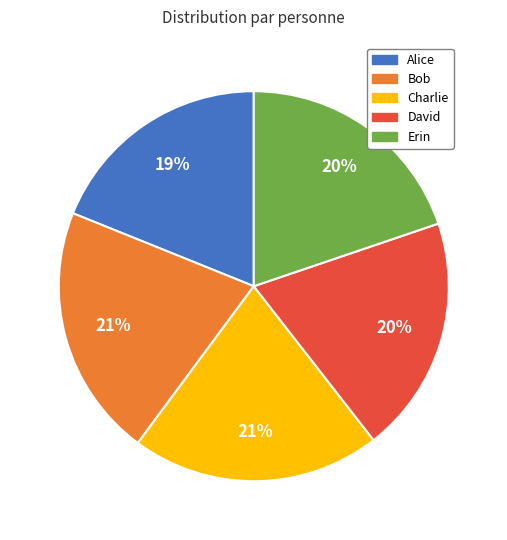

Count the number of slices in the pie.

5